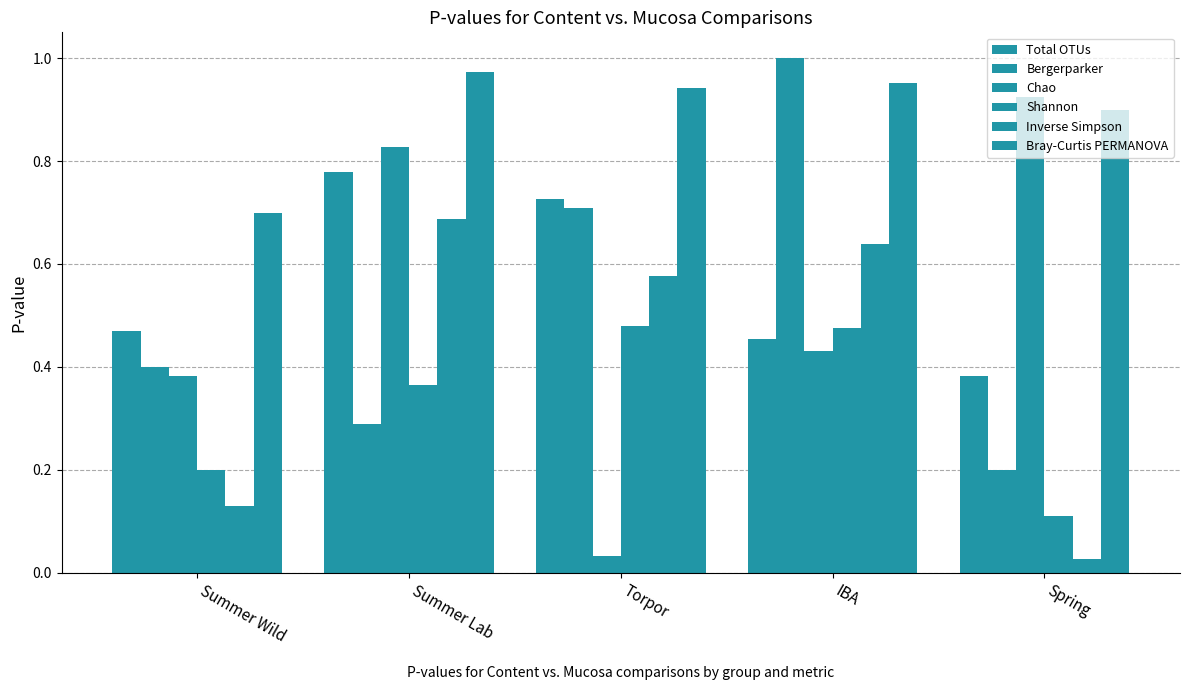

What is the value of the Total OTUs bar at the 5th from the left?

0.4